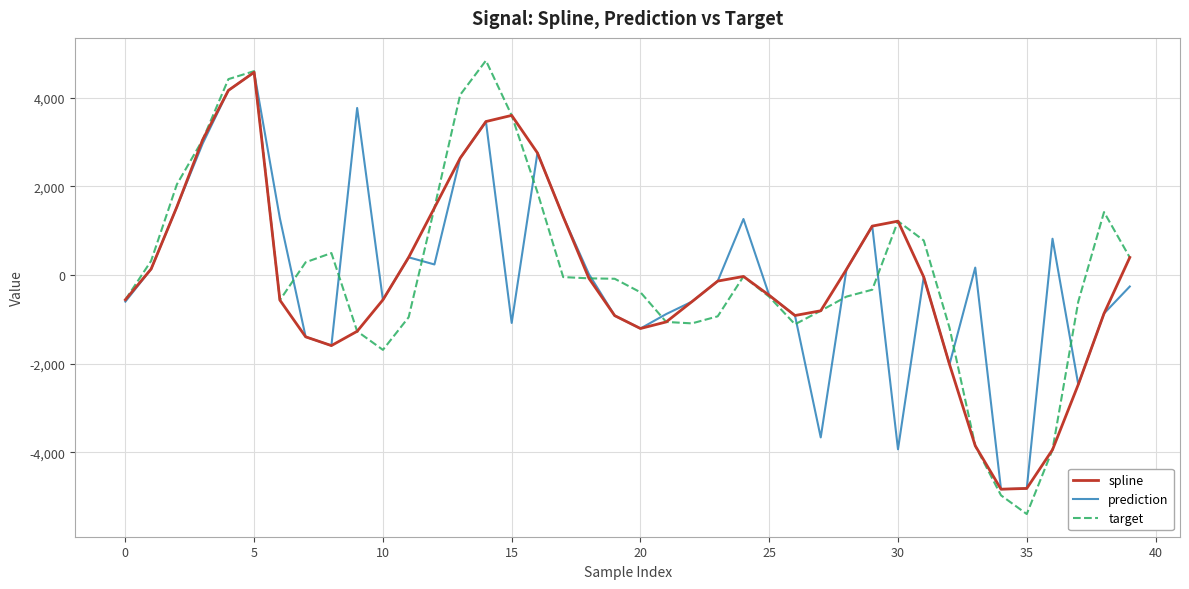

What is the greatest value displayed?

4840.6